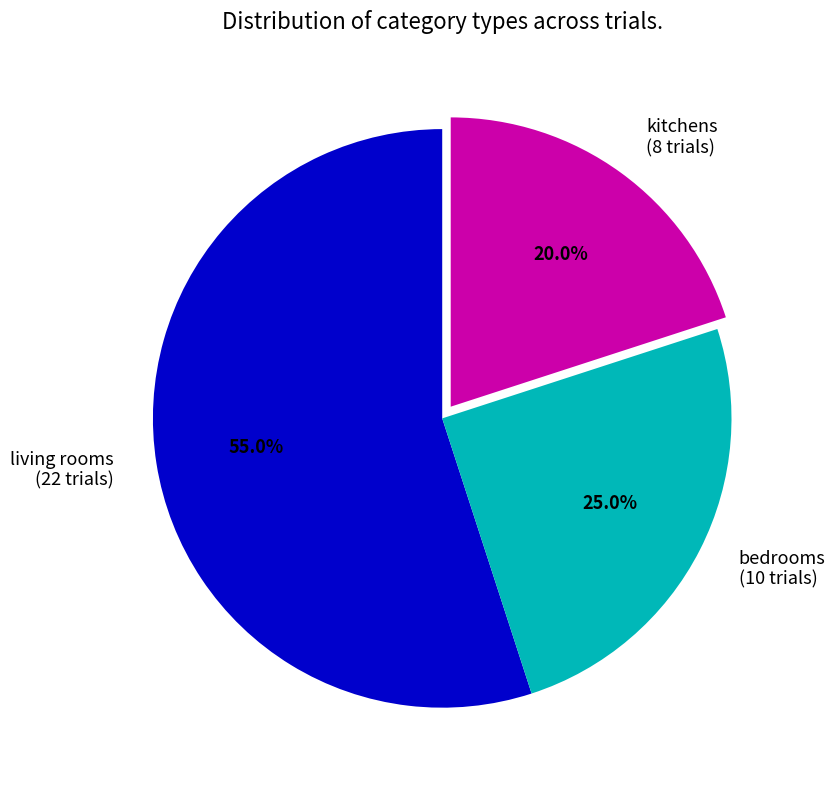

Which slice is the smallest?

kitchens (8 trials)